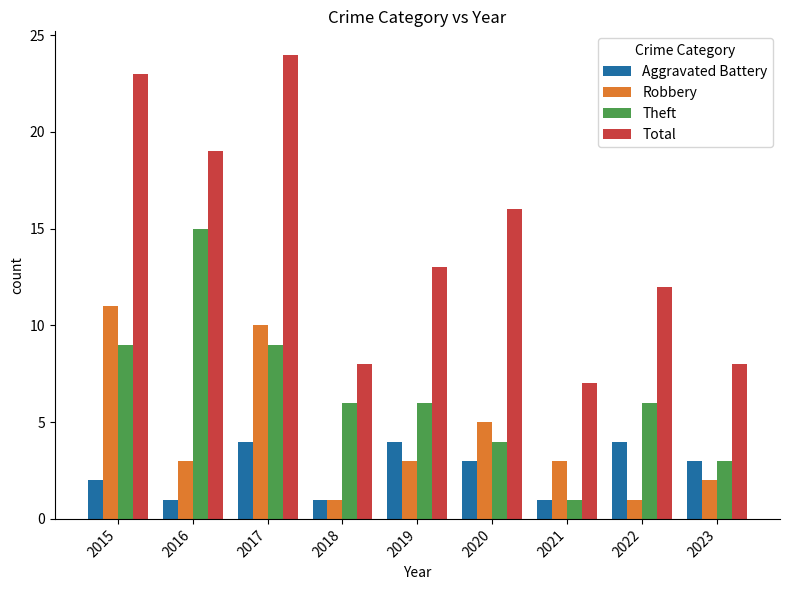

How many bars are there in each group?

4